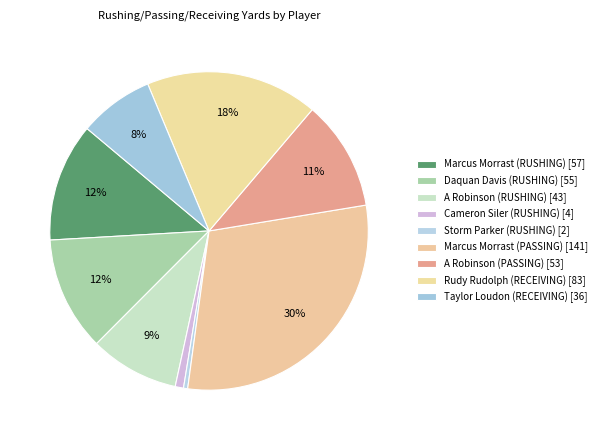

How many slices are in this pie chart?

9